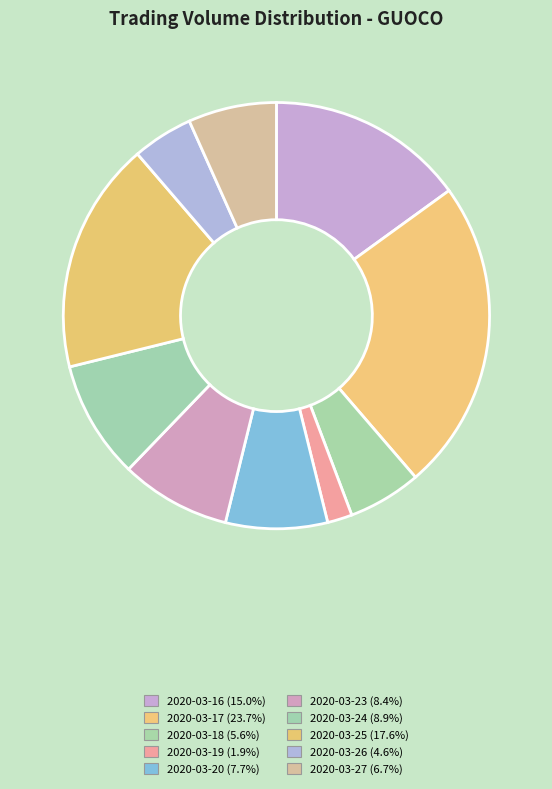

How many segments does this pie chart have?

10